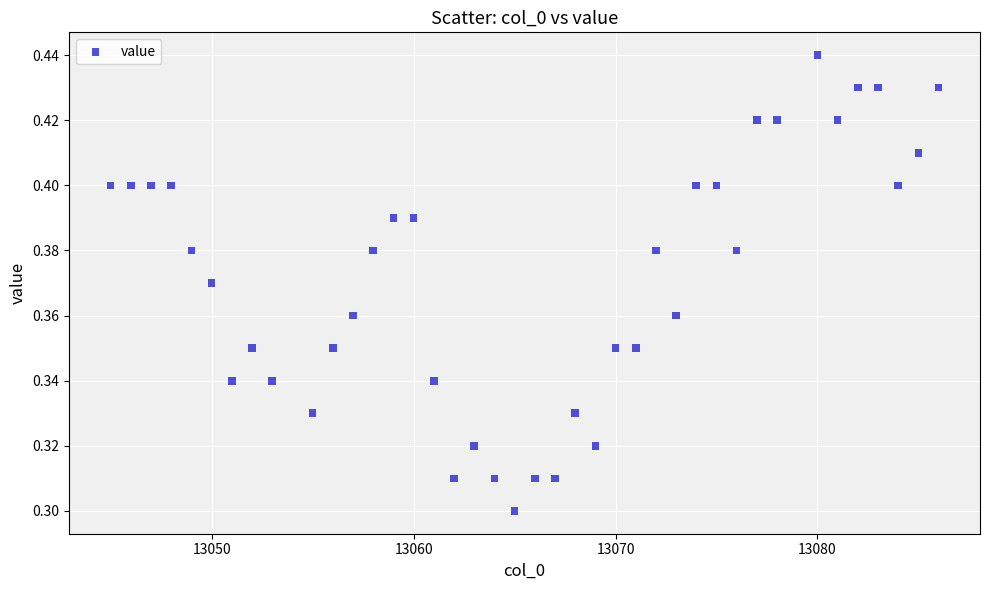

What is the range of X values (max minus min)?

41.0